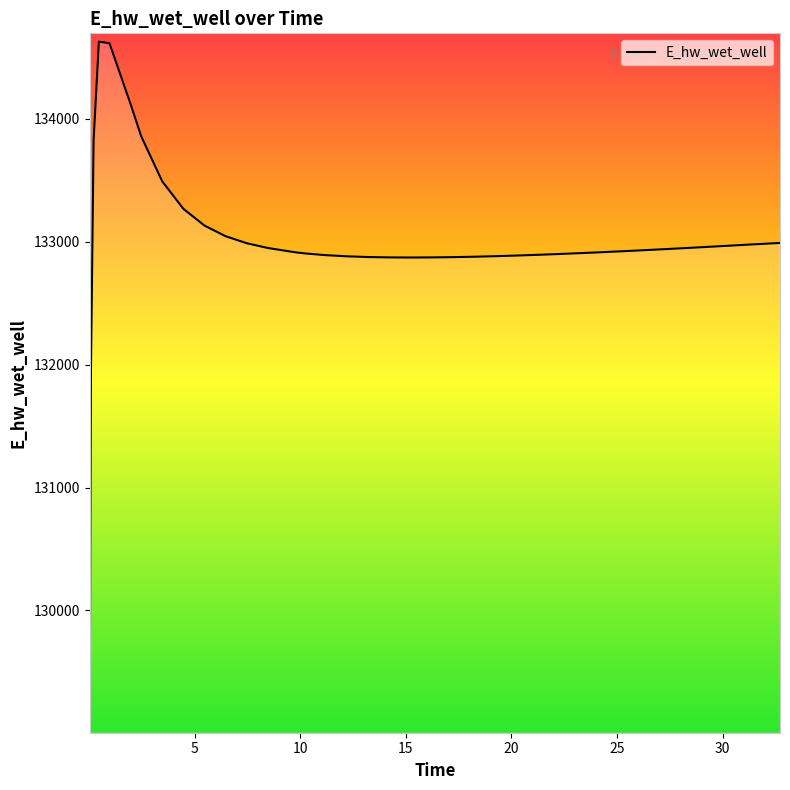

Is this an area chart (filled region under the line)?

No